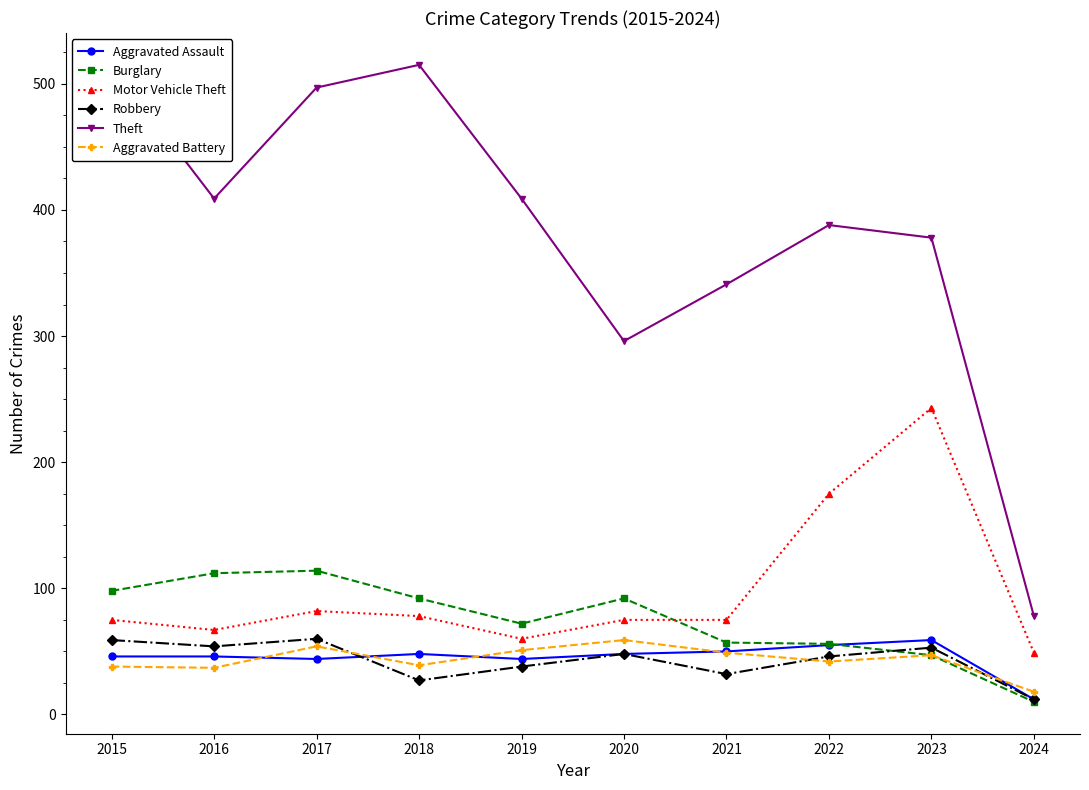

True or false: Robbery has more than 0 points higher than both neighbors.

True